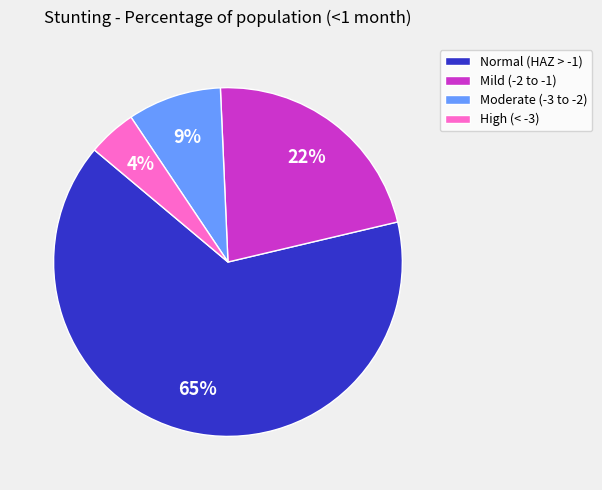

Combined, do Moderate (-3 to -2) and Mild (-2 to -1) account for over 50%?

No